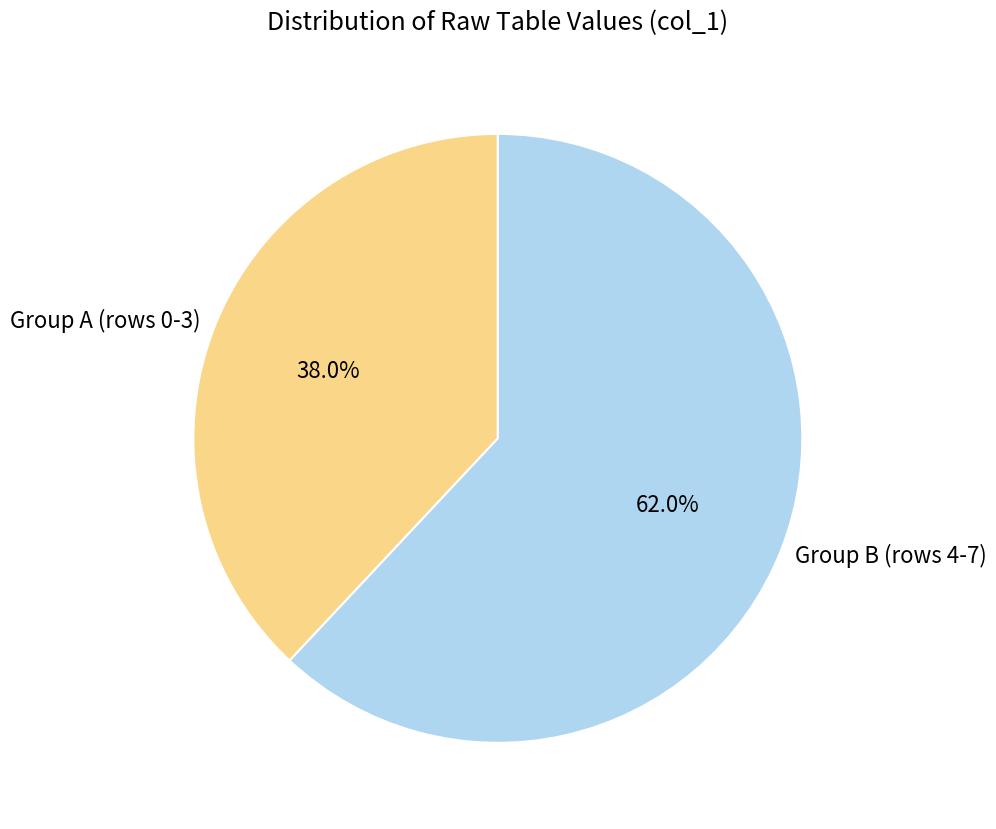

Does any single category account for the majority?

Yes